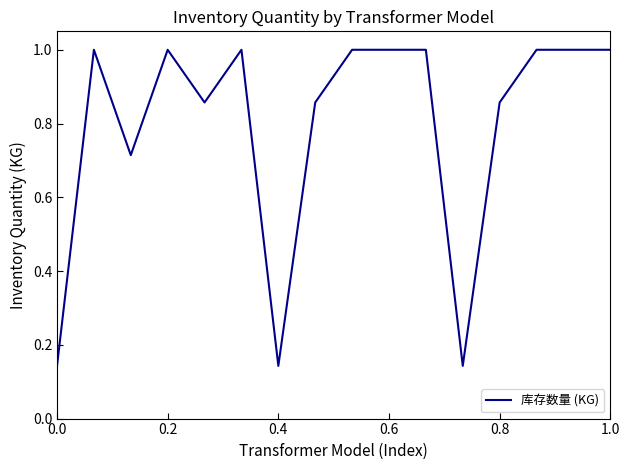

What is the greatest value displayed?

1.0